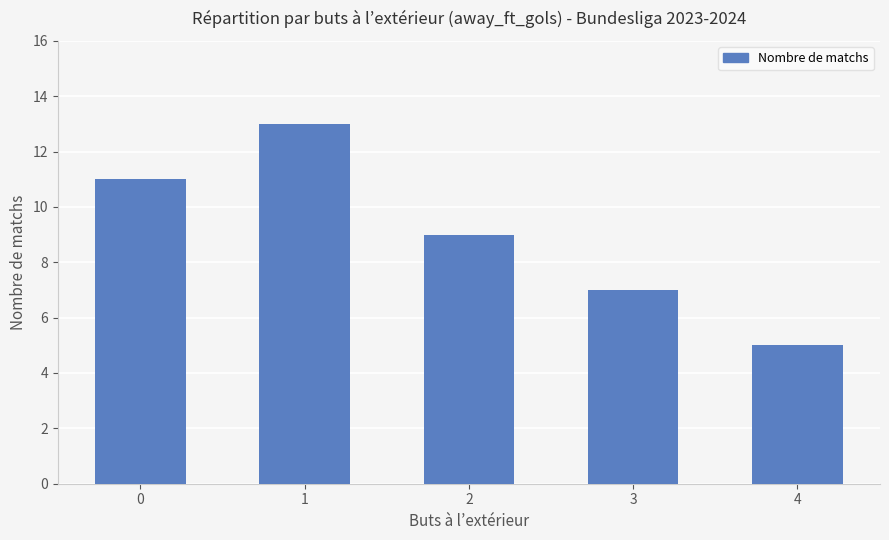

How many bars are there in total?

5